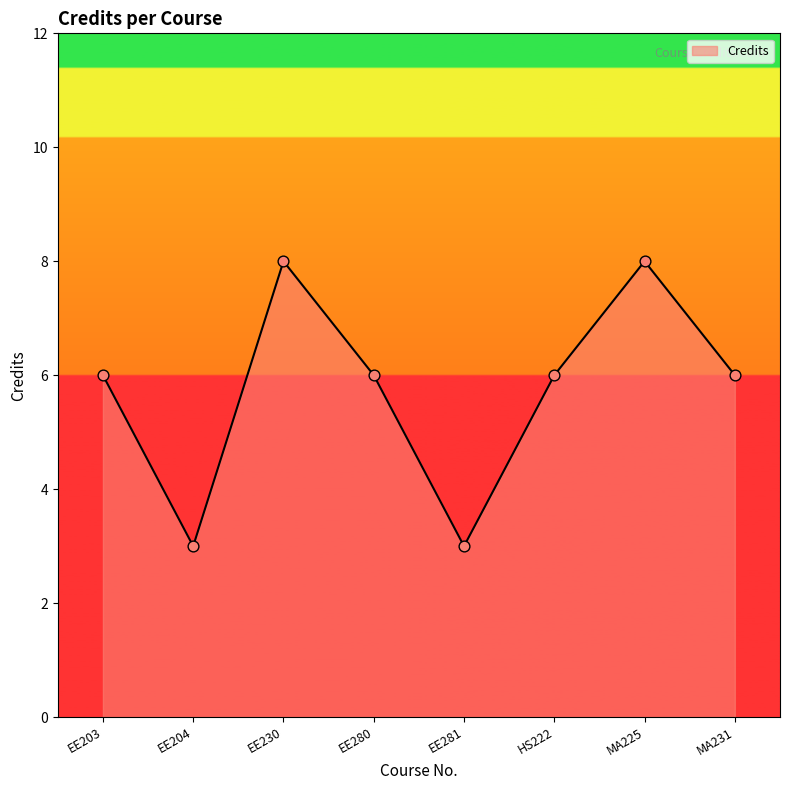

What is the ratio of the value at EE203 to the value at MA231?

1.0